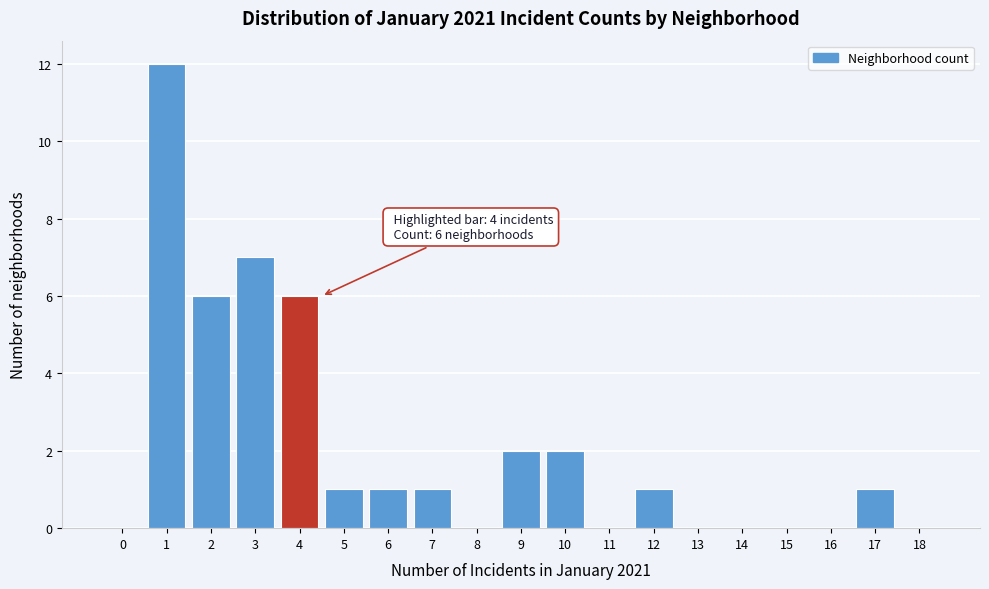

Reading left to right, list all the values displayed in this chart.

0=0	1=12	2=6	3=7	4=6	5=1	6=1	7=1	8=0	9=2	10=2	11=0	12=1	13=0	14=0	15=0	16=0	17=1	18=0